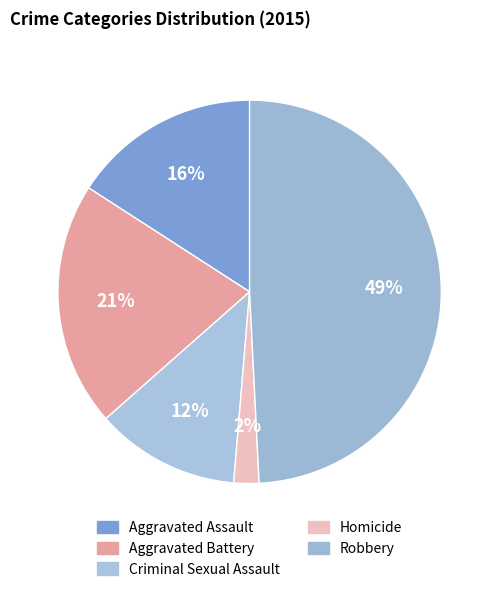

Count the number of slices in the pie.

5